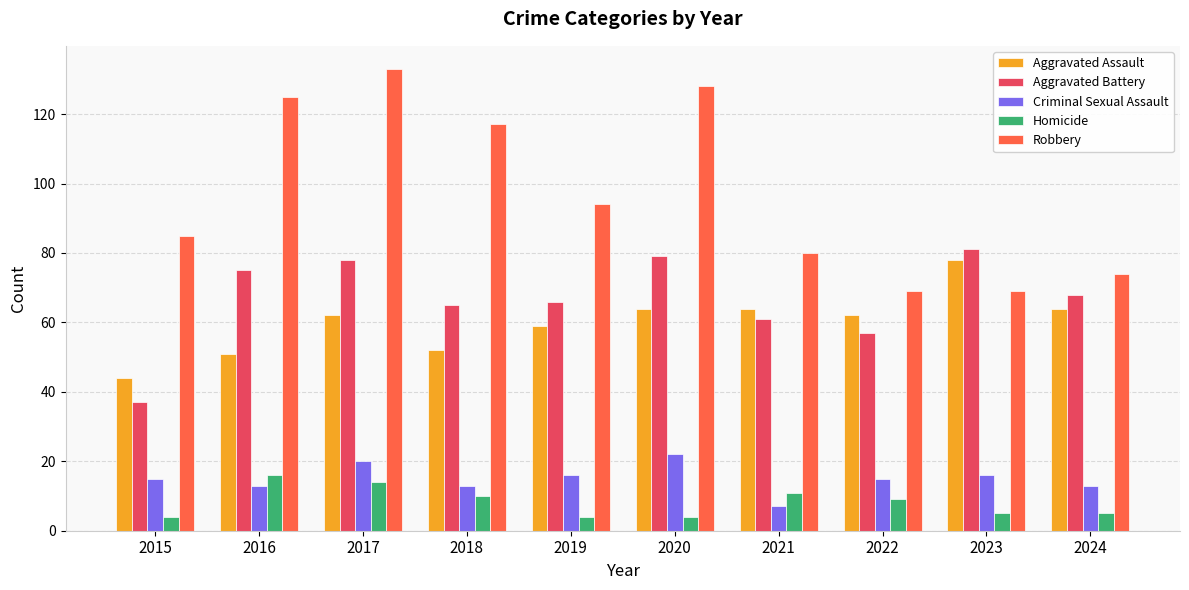

Which series changed the most between 2019 and 2024?

Robbery